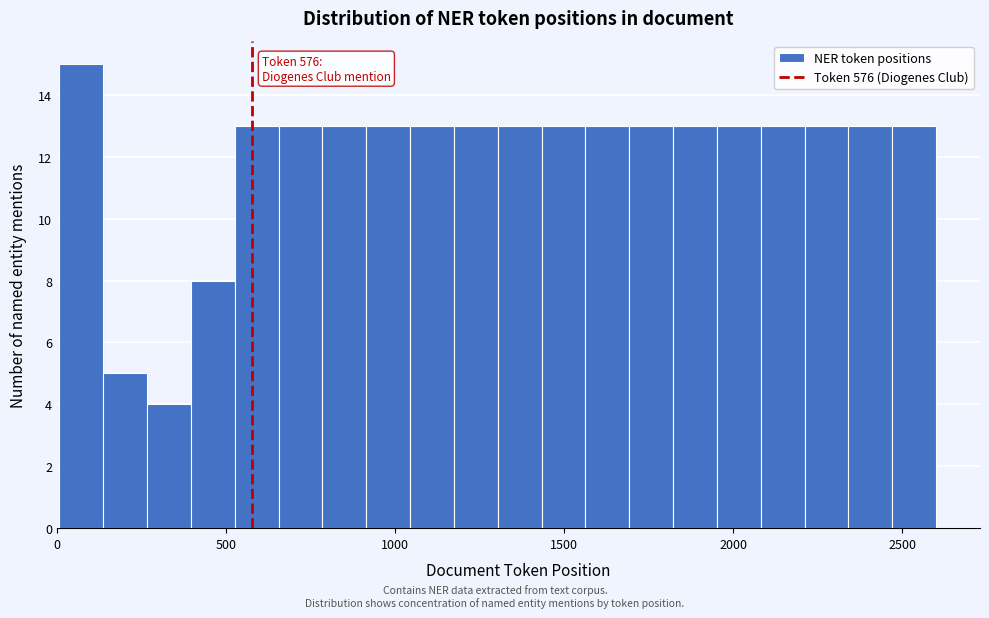

Around what value on the x-axis is the tallest bar? Give the approximate position of its centre, as read against the axis.

50